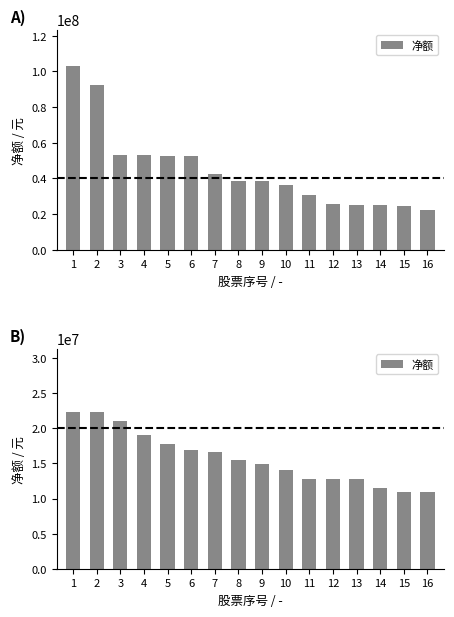

Rank the categories by value from lowest to highest.

16, 15, 14, 13, 12, 11, 10, 9, 8, 7, 6, 5, 4, 3, 2, 1